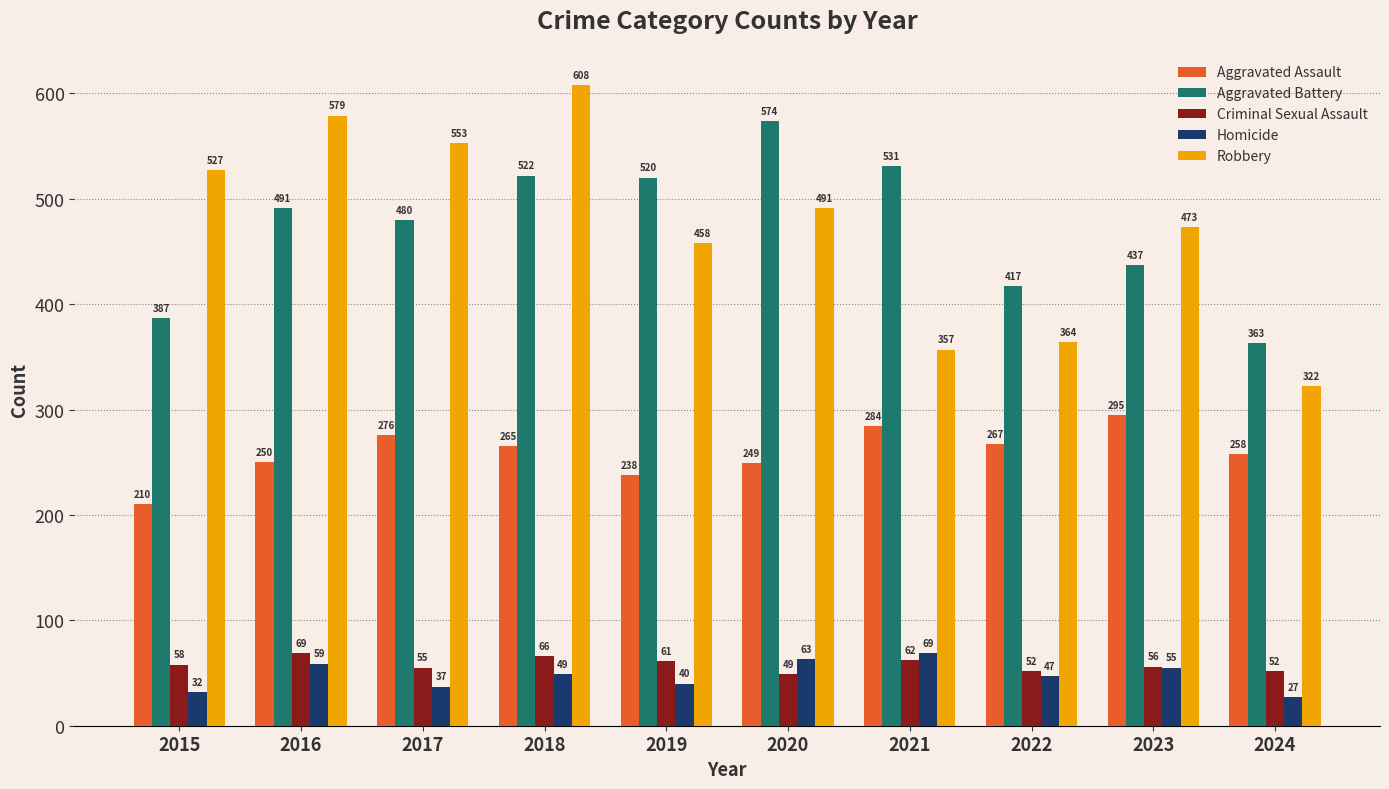

The value of Aggravated Battery at 2022 is 417. True or false?

True